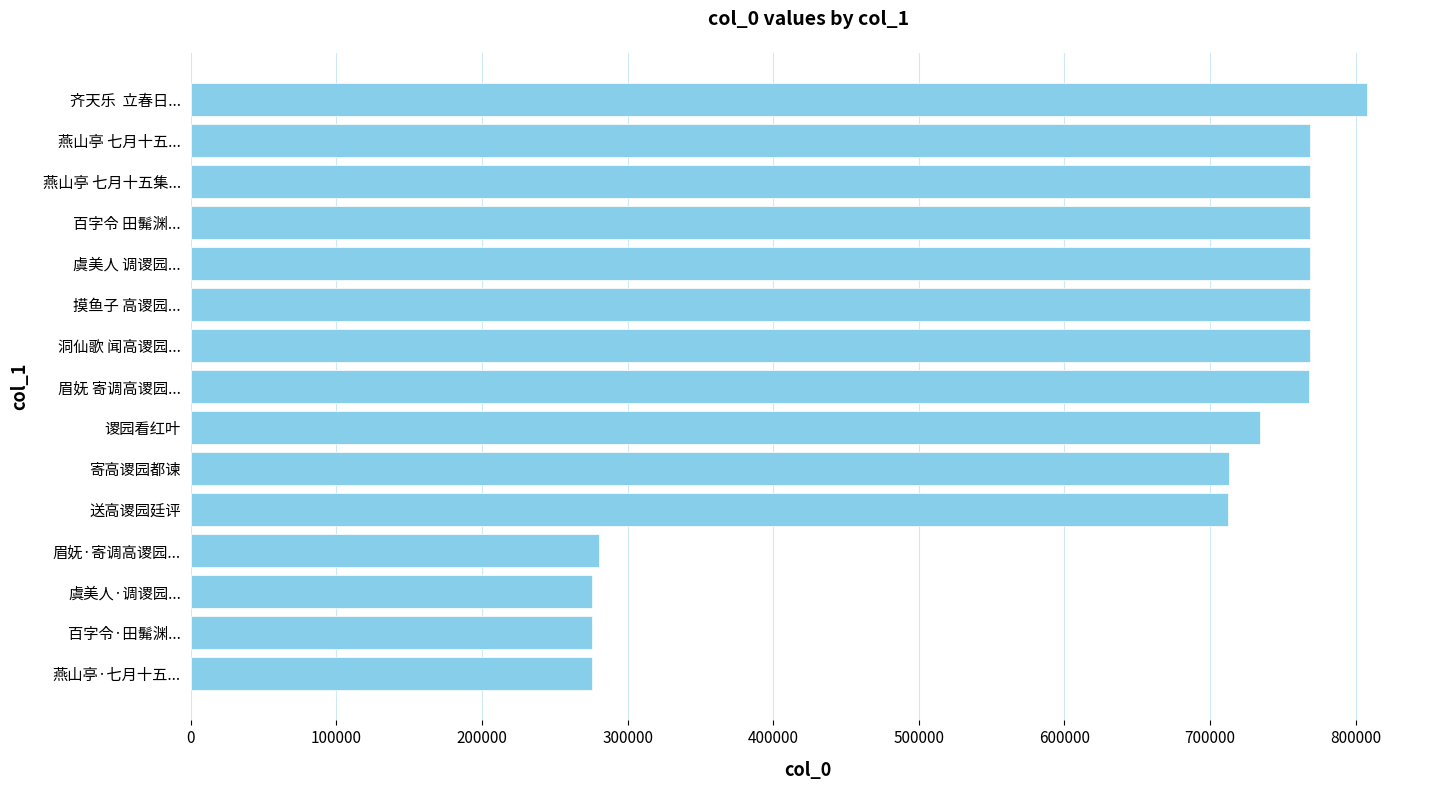

What is the difference between the values at 百字令·田髴渊... and 谡园看红叶?

458629